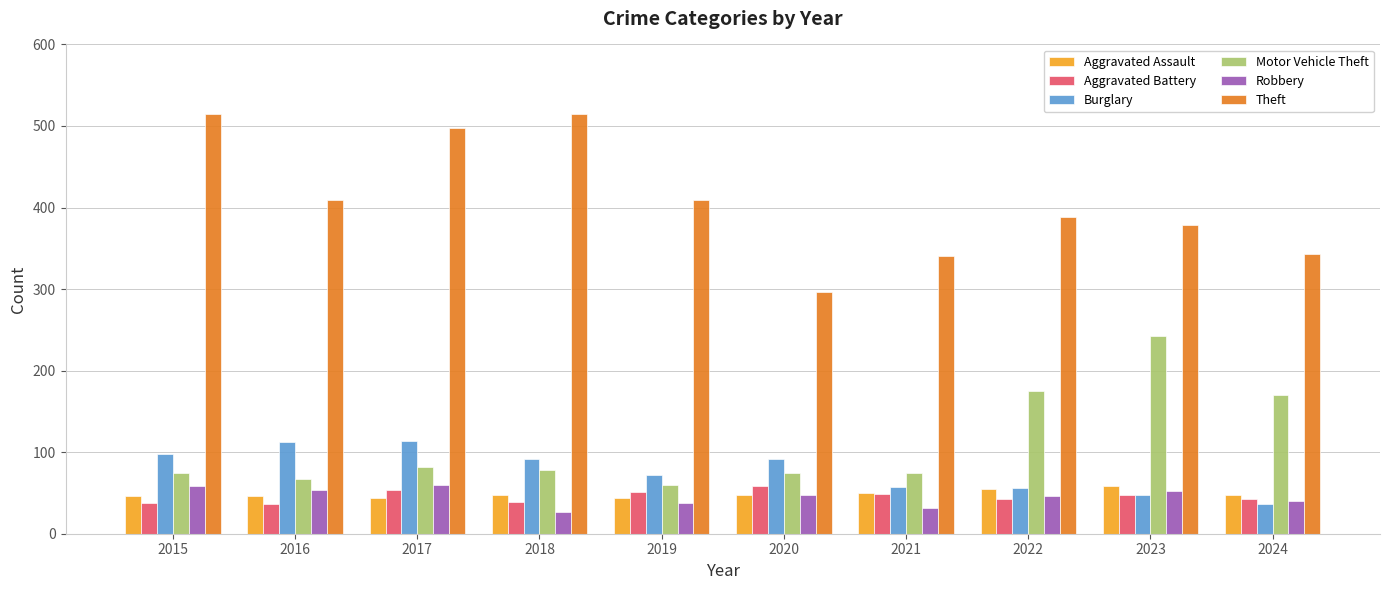

How many bars are there in each group?

6